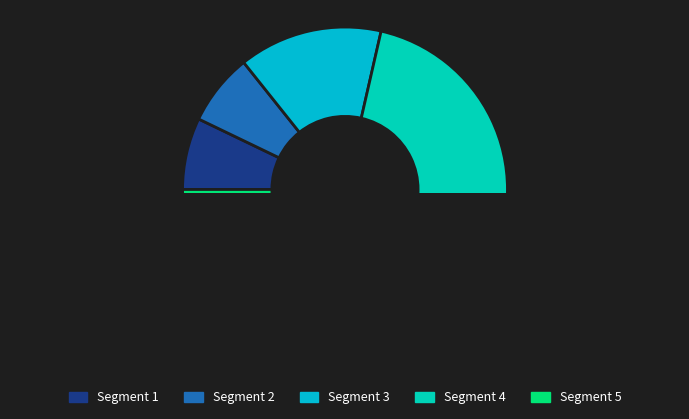

Is the sum of 1405603859 and 1408543400 greater than half?

No